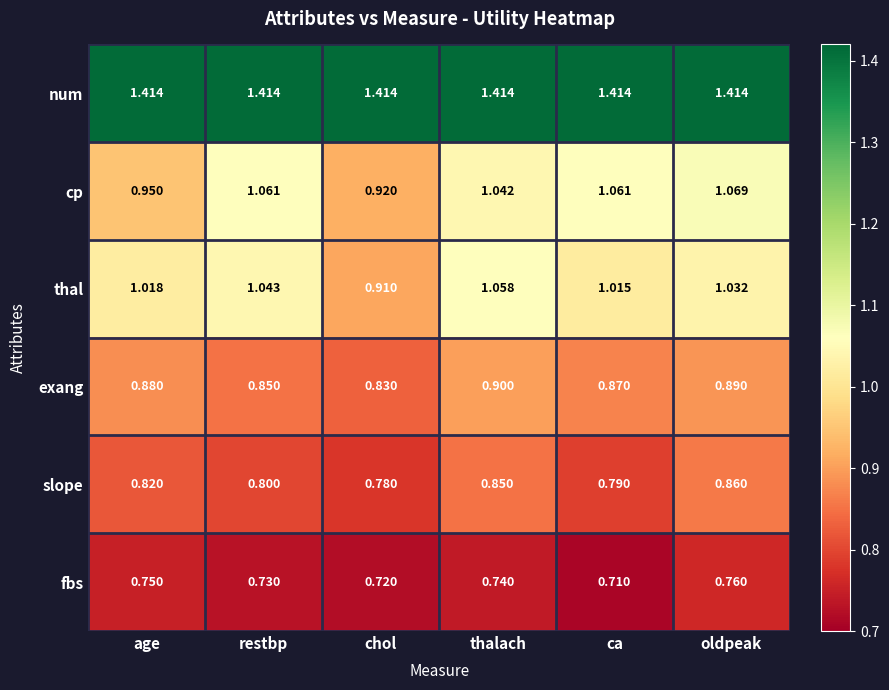

At which label does thal reach its peak?

thalach